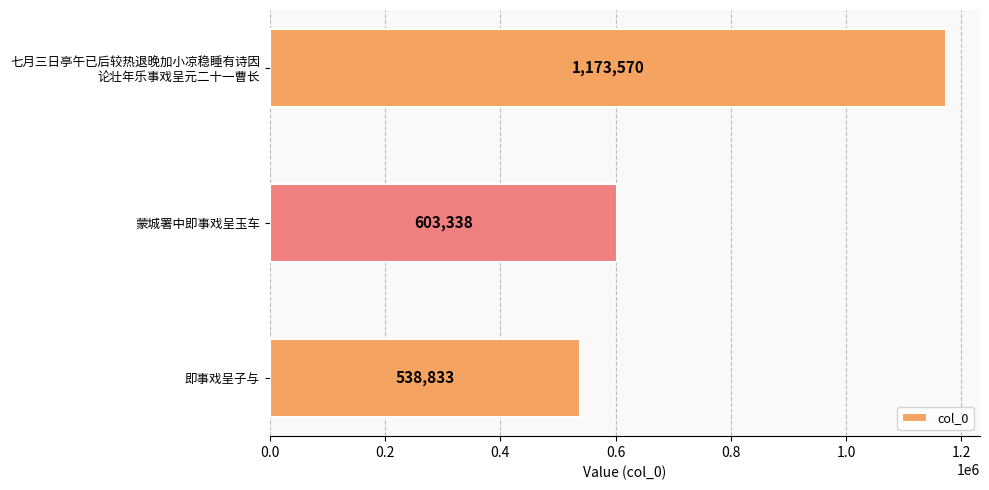

The value at 即事戏呈子与 is 733073. True or false?

False